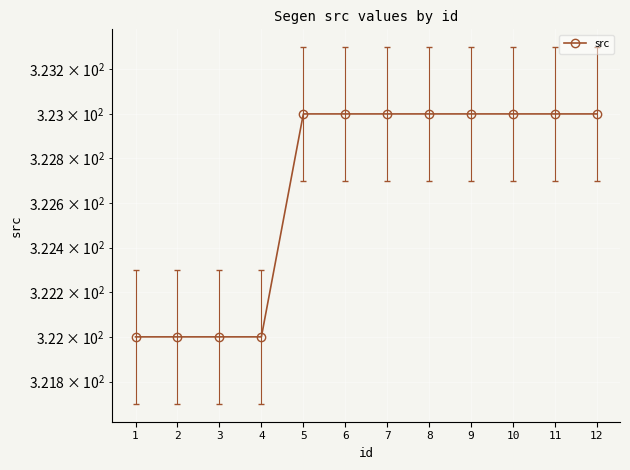

True or false: the data has more than 2 interior local peaks.

False